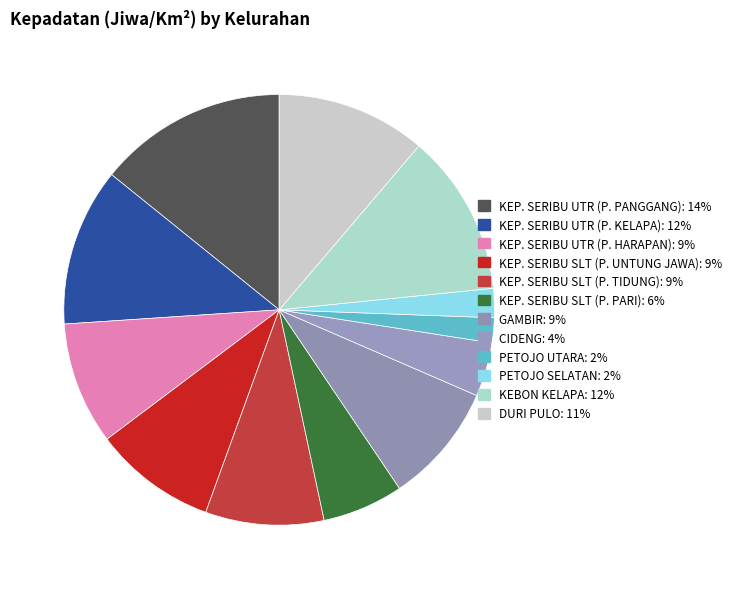

Which category has the biggest portion of the pie?

KEP. SERIBU UTR (P. PANGGANG)